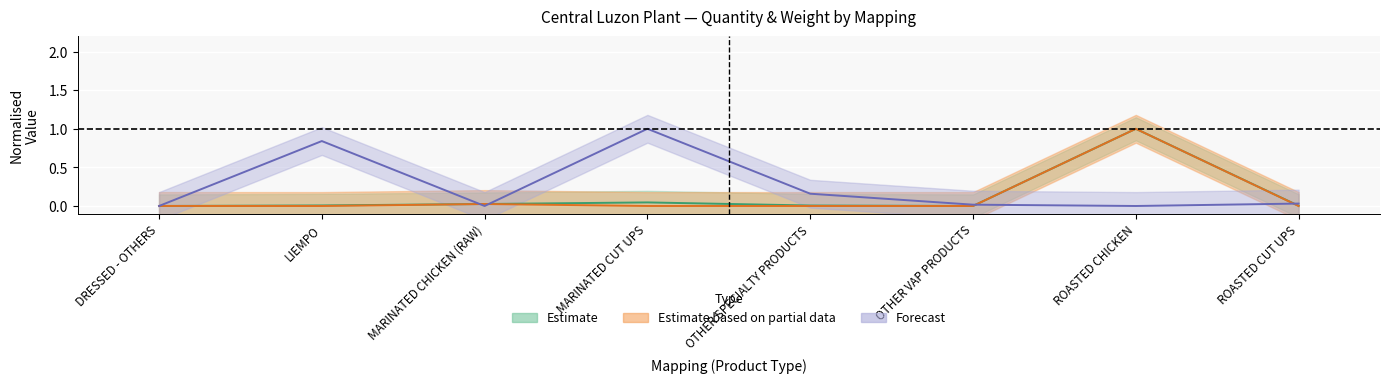

How many intersections are there between Forecast (Packs/Pcs QTY) and Estimate (Kilos WT)?

5